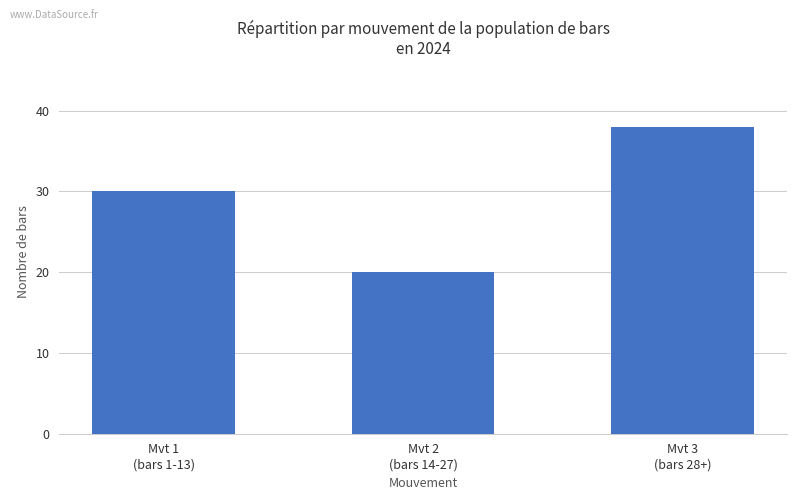

How many data points does each series have?

3